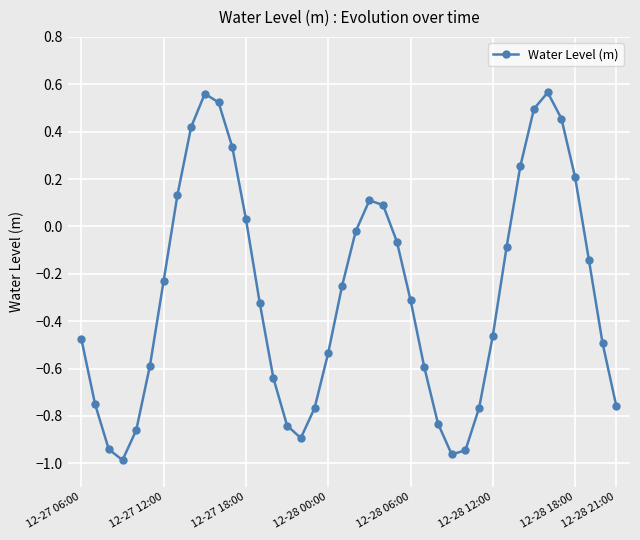

What is the sum of all values?

-11.3